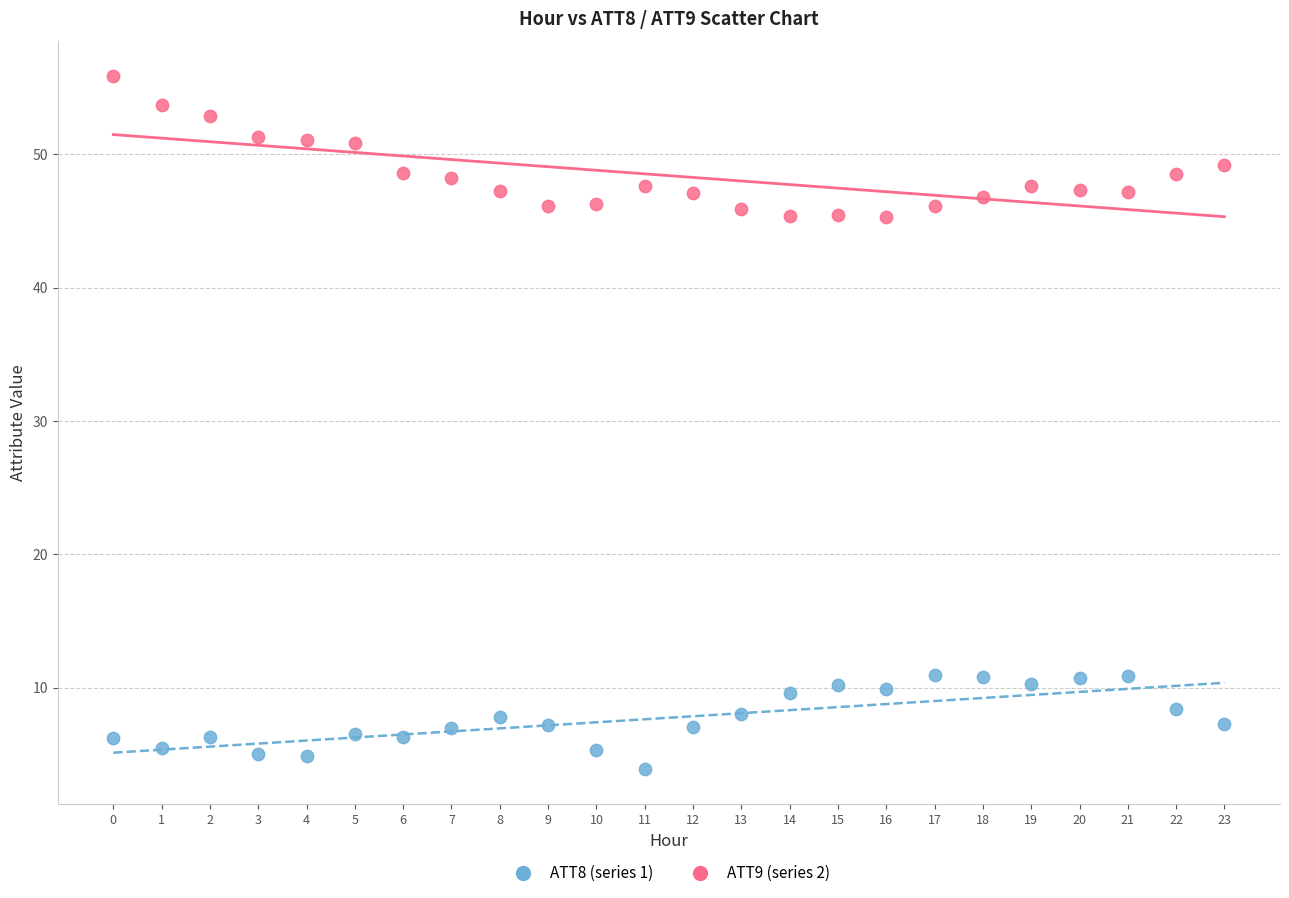

Which series has the widest spread of Y values?

ATT9 (series 2)